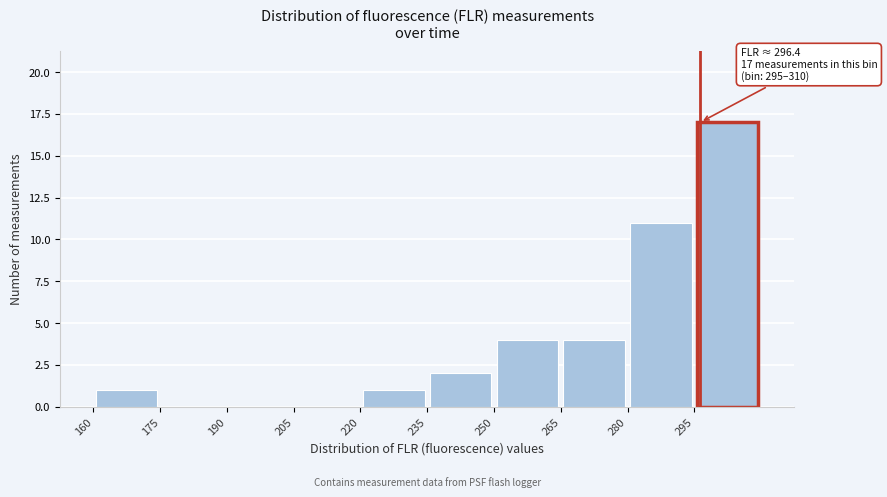

Which range on the x-axis has the tallest bar?

295 to 310